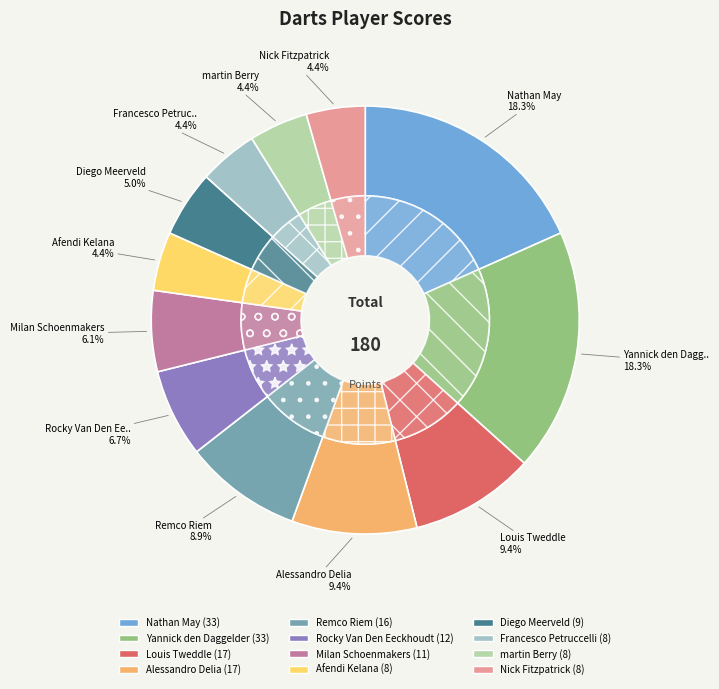

To the nearest percent, what is the difference between the largest and smallest slice percentages?

14%